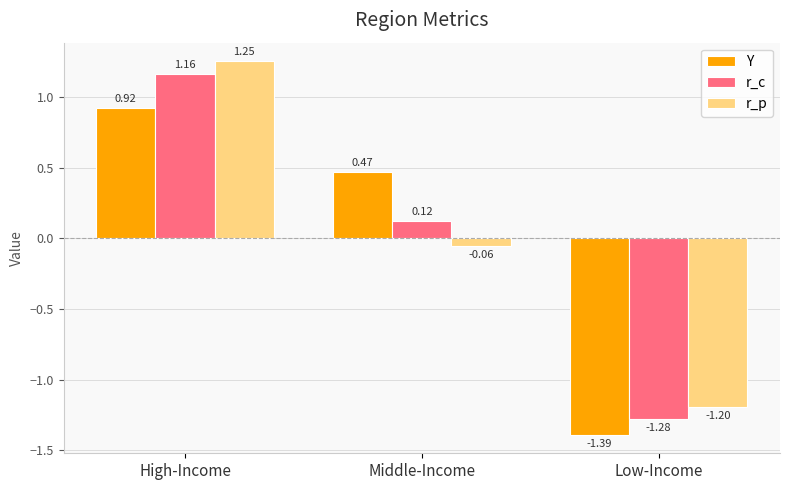

How many data points in r_c are less than 0?

1